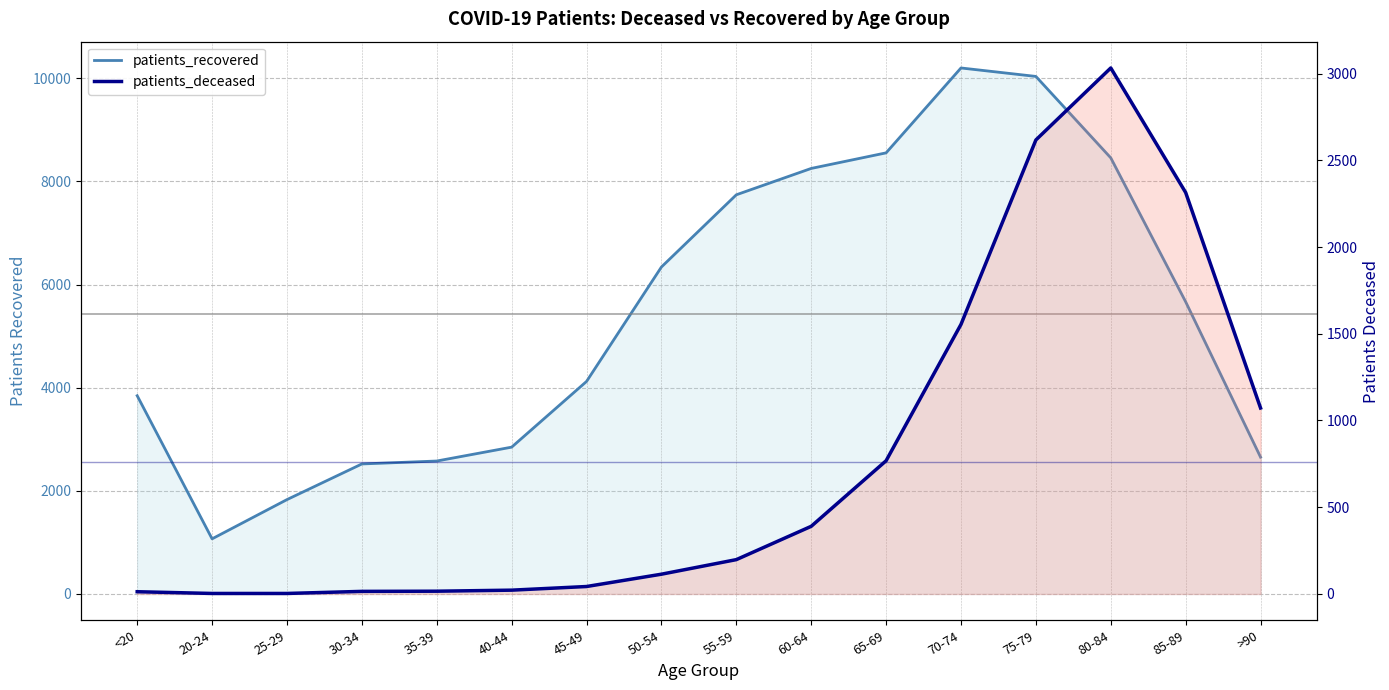

At which category does the chart reach its minimum across all series?

20-24